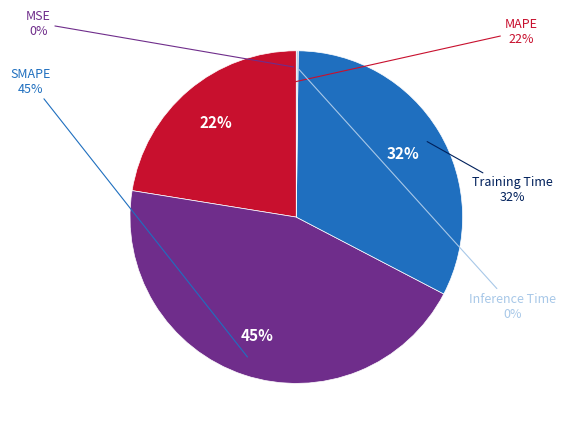

The MAPE slice represents 31% of the pie. True or false?

False